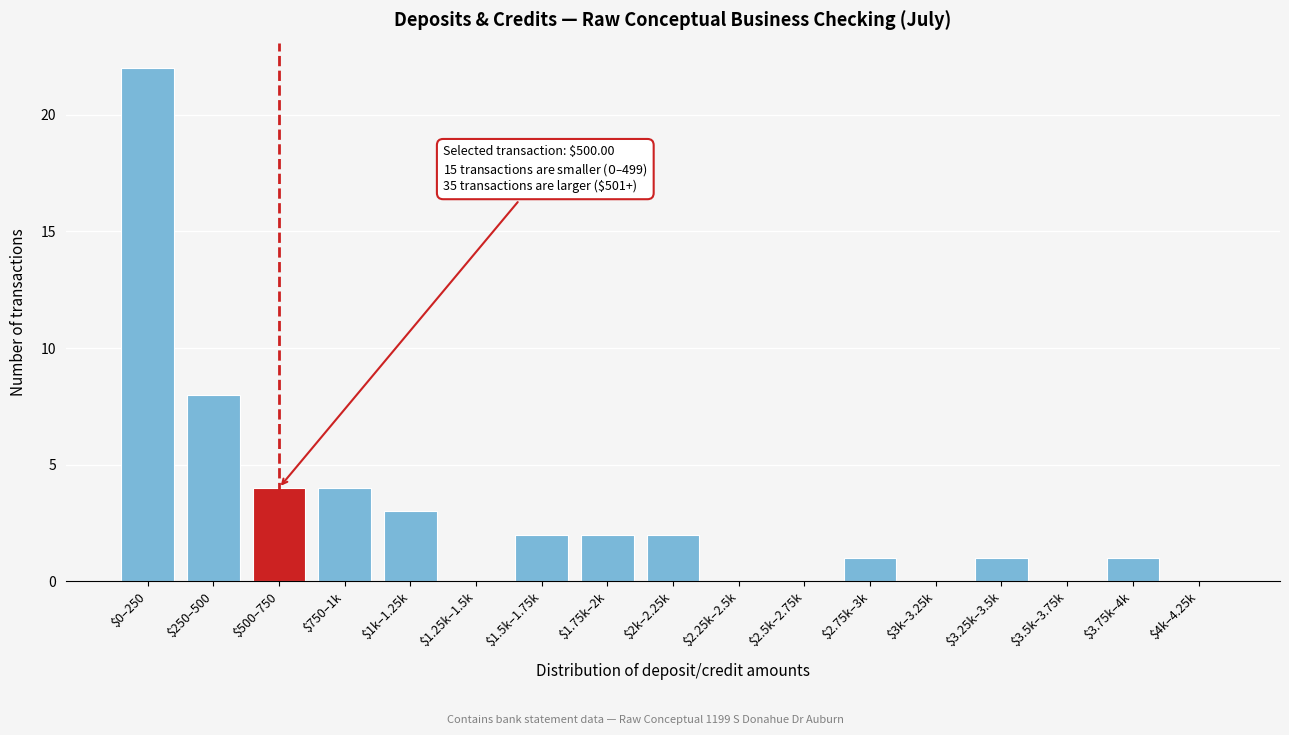

What is the greatest value displayed?

22